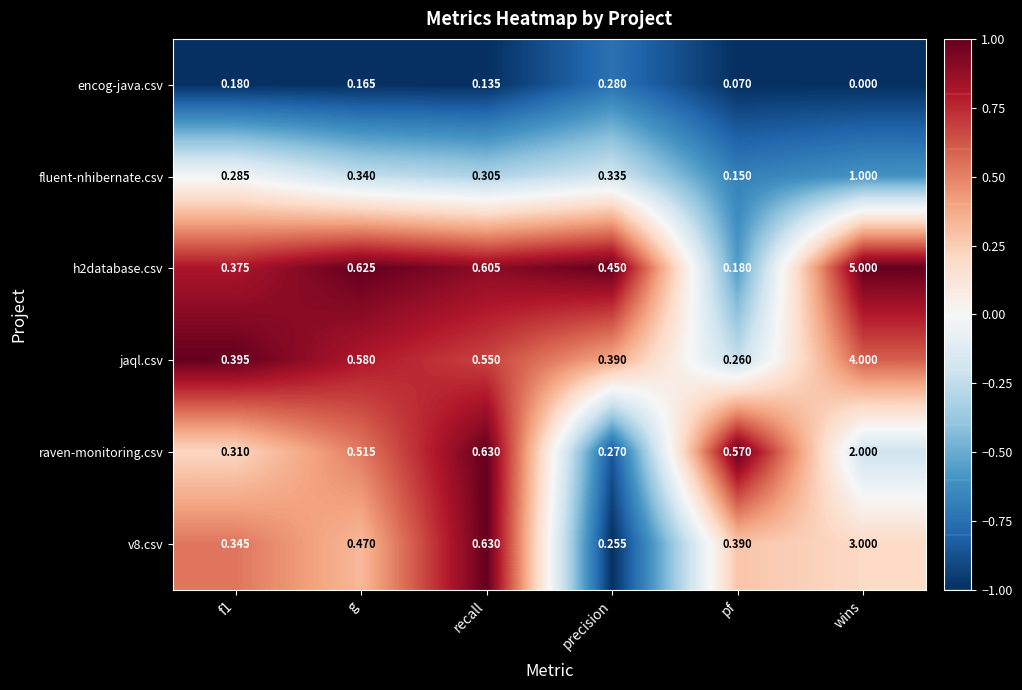

Which label corresponds to the smallest value in the chart?

wins